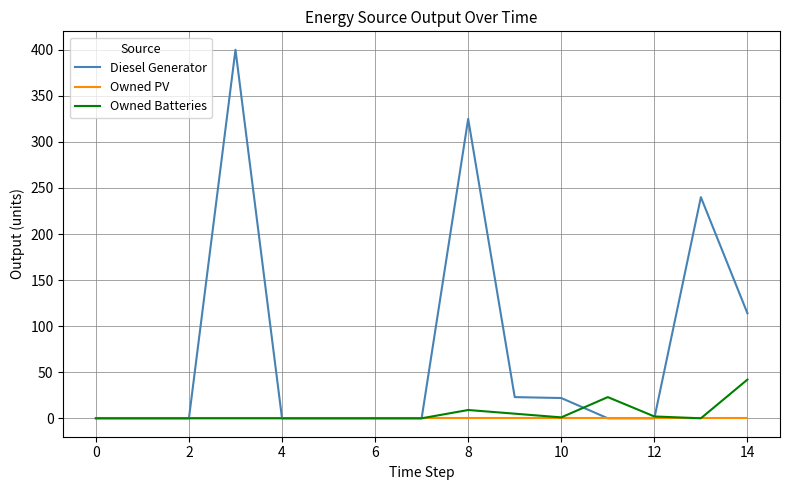

Is this an area chart (filled region under the line)?

No